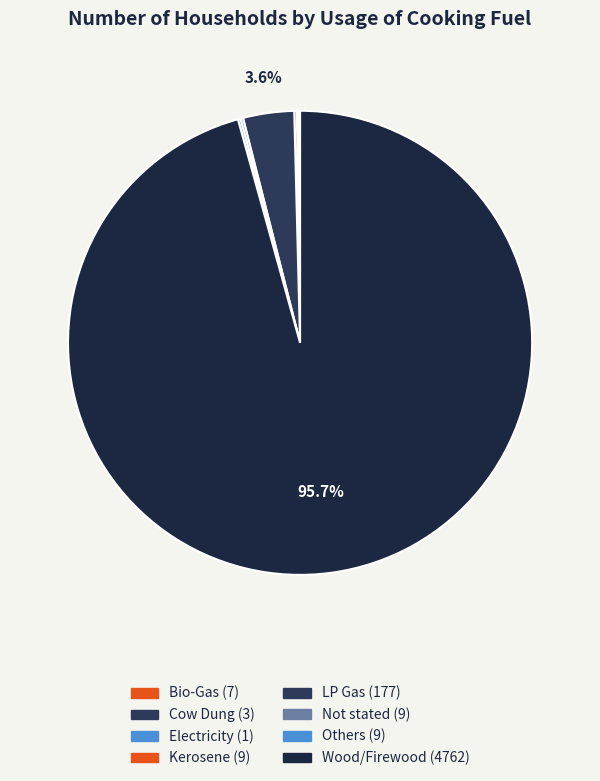

Which slice is the largest?

Wood/Firewood